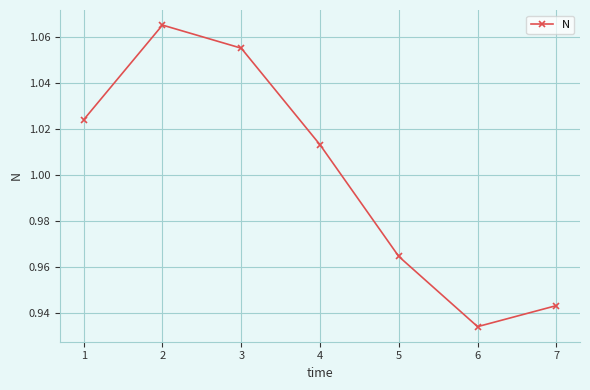

Rank the categories by value from highest to lowest.

2, 3, 1, 4, 5, 7, 6